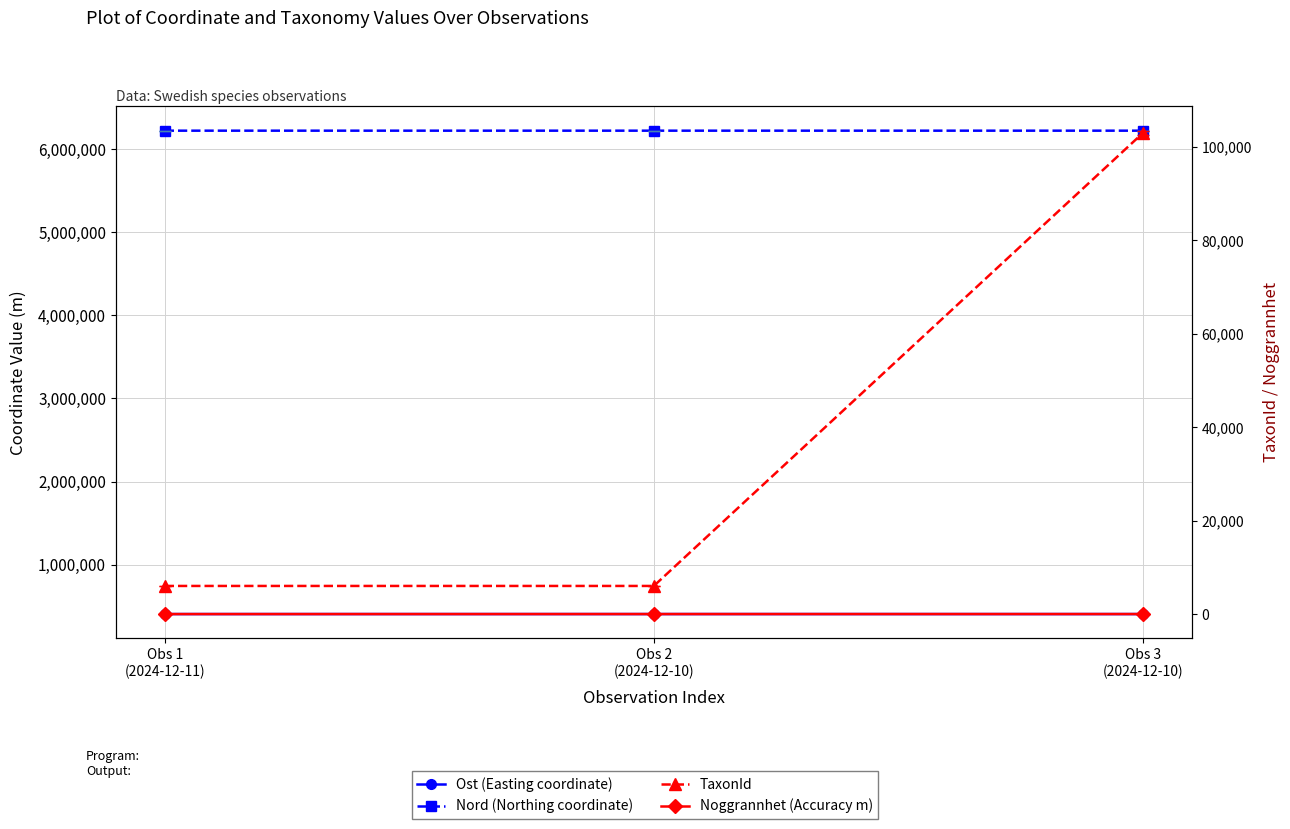

The TaxonId series shows 40368 at Obs 3
(2024-12-10). True or false?

False